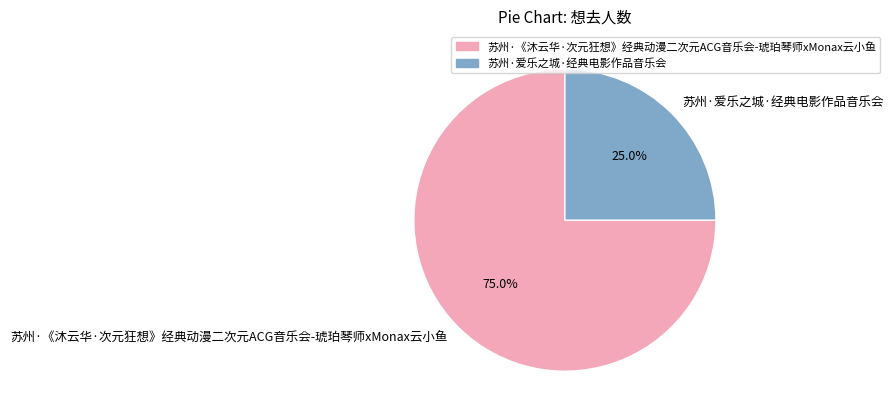

Which category has the smallest portion of the pie?

苏州·爱乐之城·经典电影作品音乐会